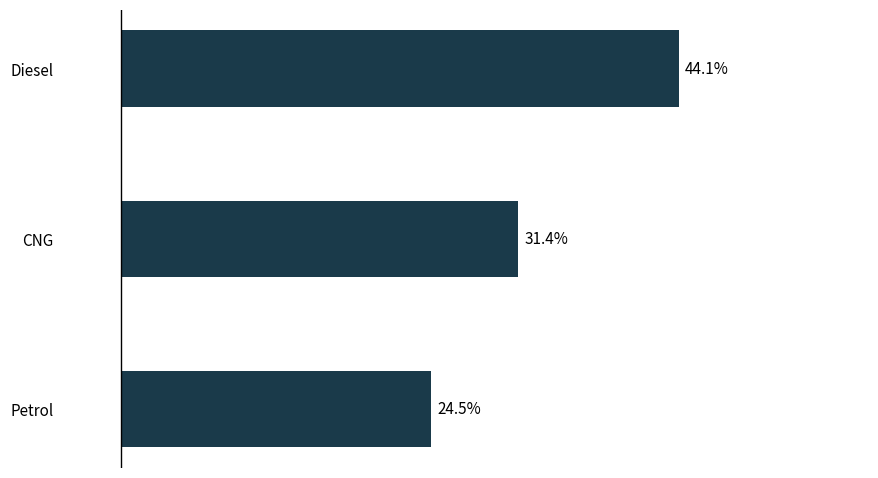

Which has a higher value, Petrol or Diesel?

Diesel